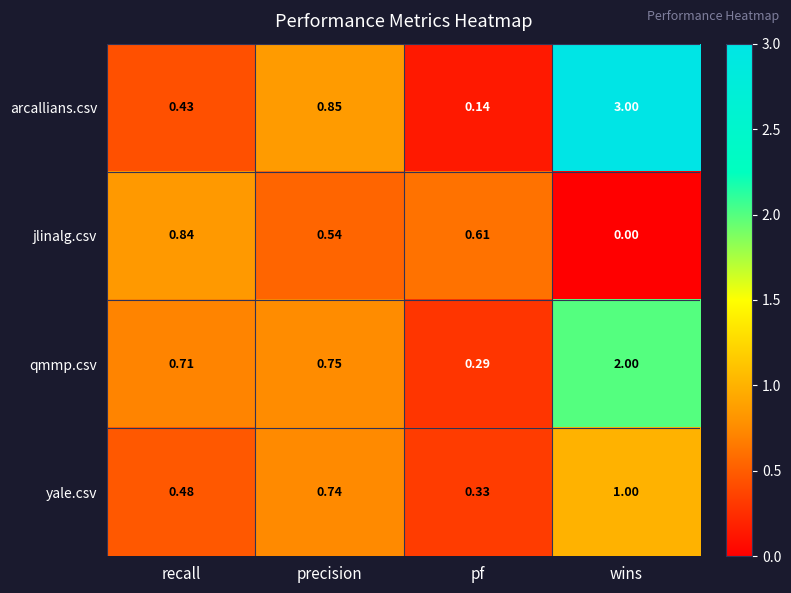

At which category is the sum across all series the highest?

wins